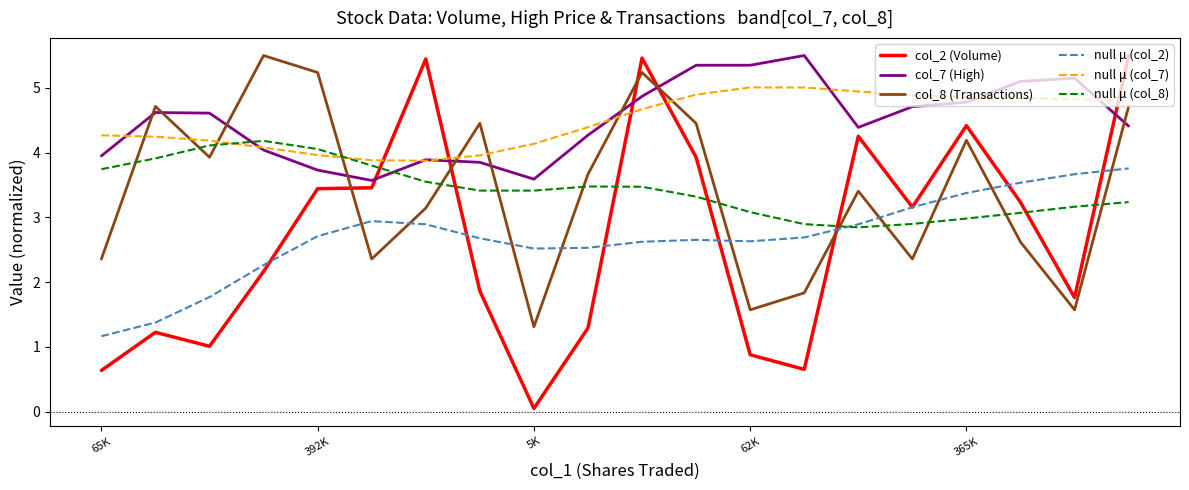

Which series has the widest spread of values?

col_2 (Volume)